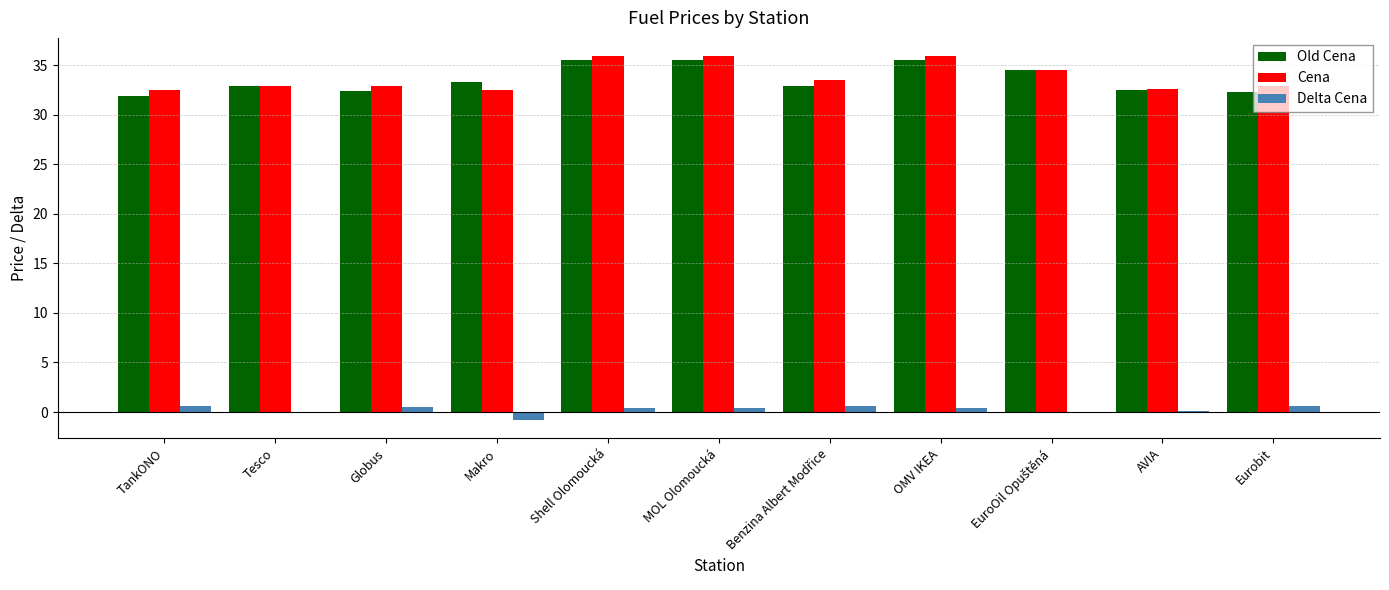

What is the sum of all Cena values?

372.0